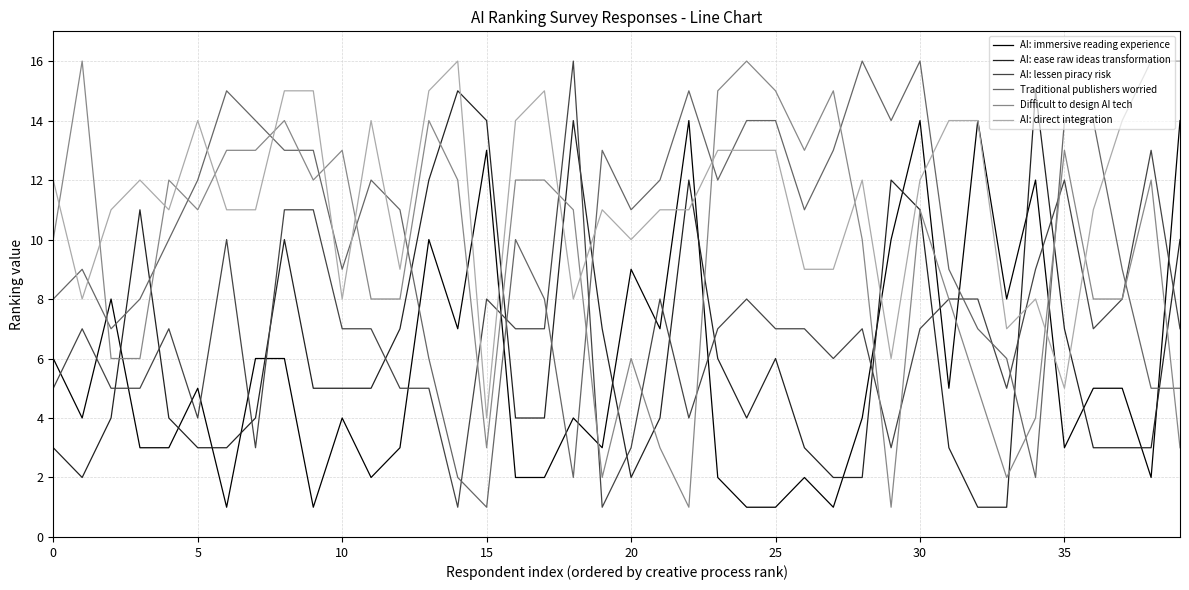

Which series ends up on top after the final intersection of AI: lessen piracy risk and AI: ease raw ideas transformation?

AI: ease raw ideas transformation